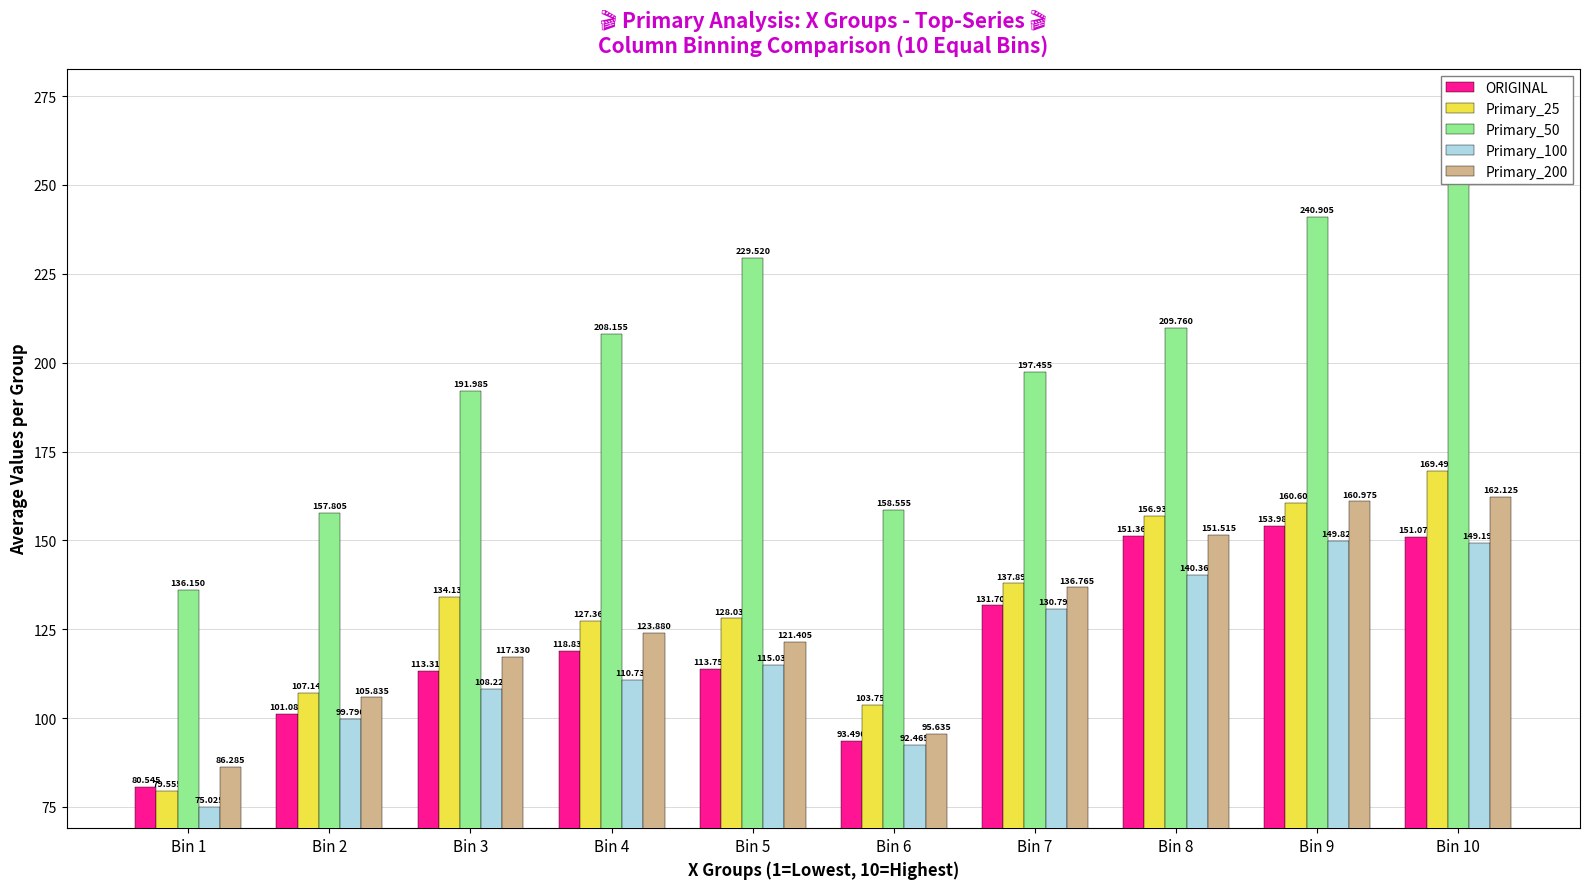

Reading right to left, extract all data points from this chart.

ORIGINAL: 151.1	154.0	151.4	131.7	93.5	113.8	118.8	113.3	101.1	80.5
Primary_25: 169.5	160.6	156.9	137.9	103.8	128.0	127.4	134.1	107.1	79.6
Primary_50: 261.8	240.9	209.8	197.5	158.6	229.5	208.2	192.0	157.8	136.2
Primary_100: 149.2	149.8	140.4	130.8	92.5	115.0	110.7	108.2	99.8	75.0
Primary_200: 162.1	161.0	151.5	136.8	95.6	121.4	123.9	117.3	105.8	86.3